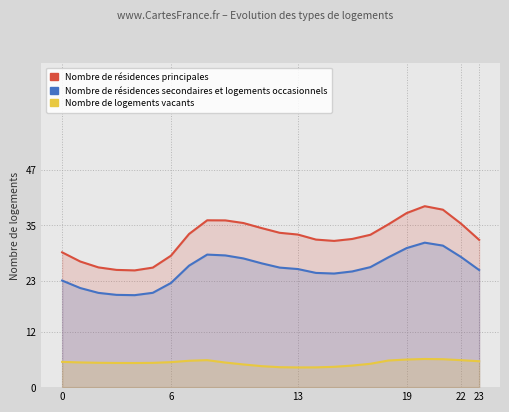

True or false: Nombre de logements vacants has a value of 8.6 at 23.

False